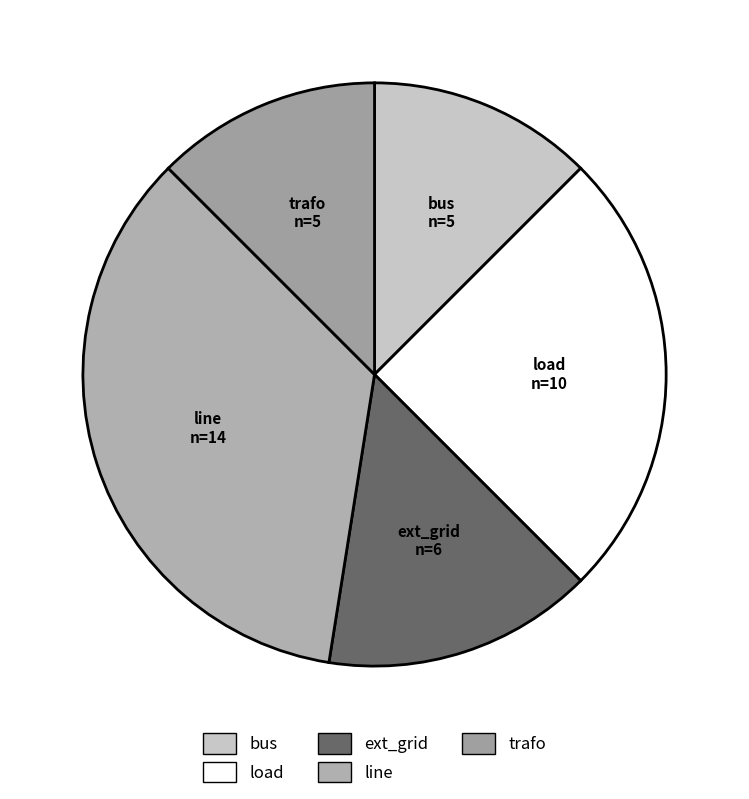

Which category has the biggest portion of the pie?

line